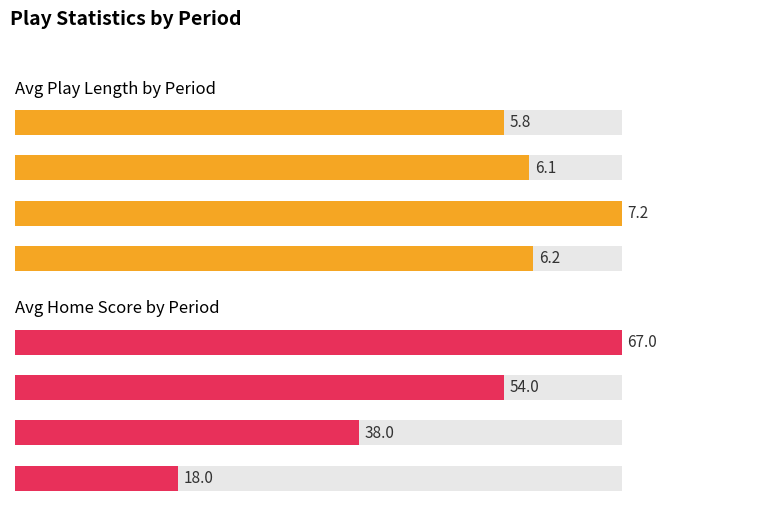

The value of Average win_prob at Period 2 is 0.4. True or false?

False